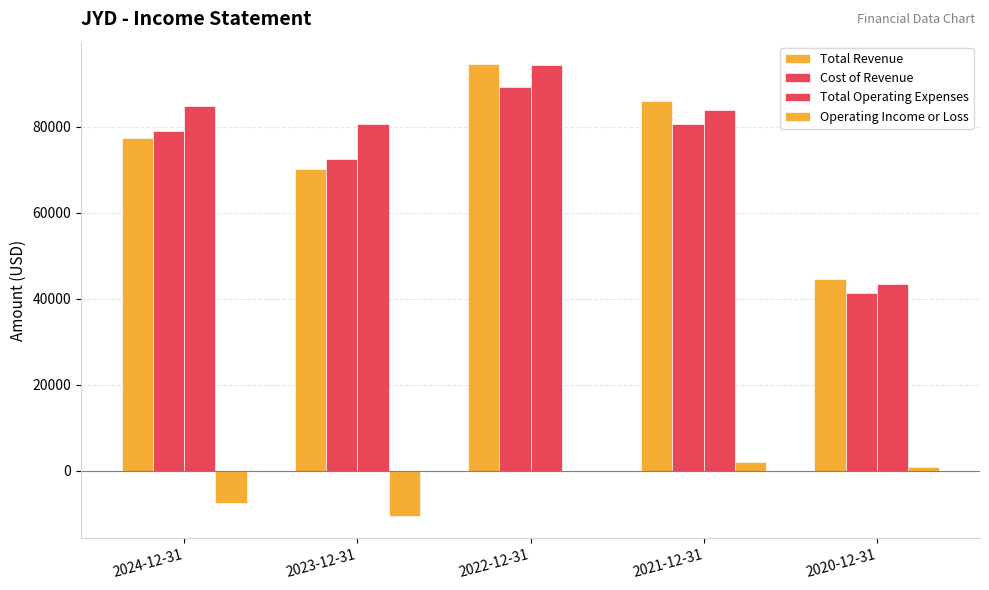

What is the label of the 5th bar from the right?

2024-12-31